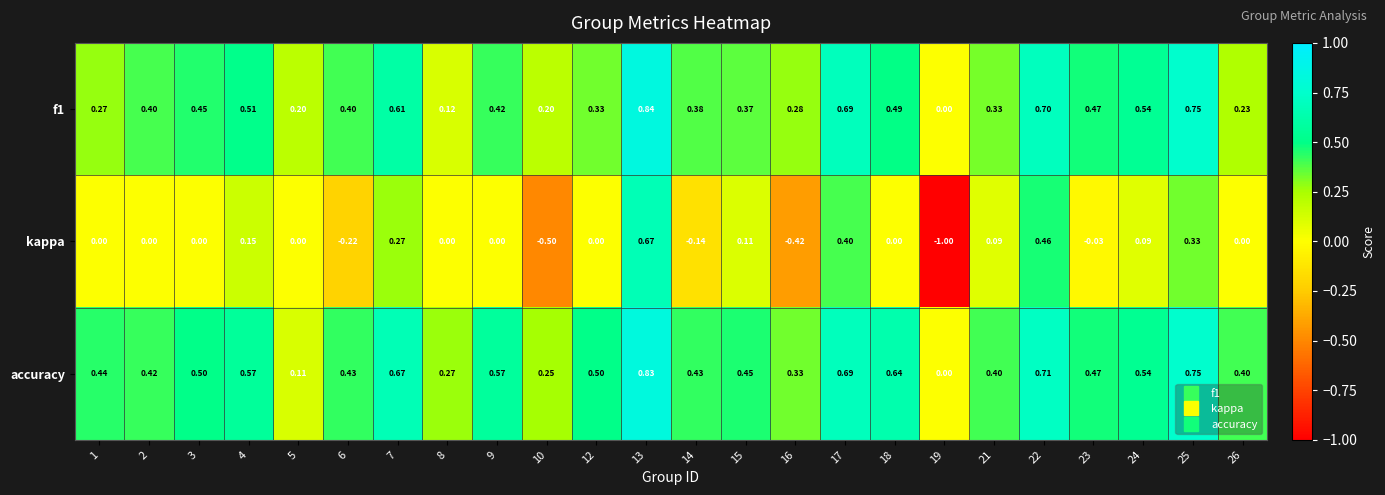

Which series changed the most between 9 and 23?

accuracy